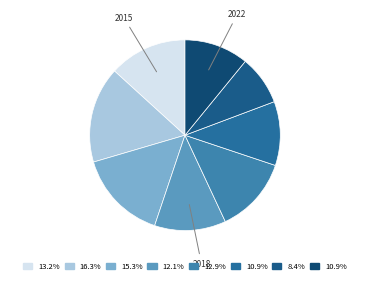

How many segments does this pie chart have?

8